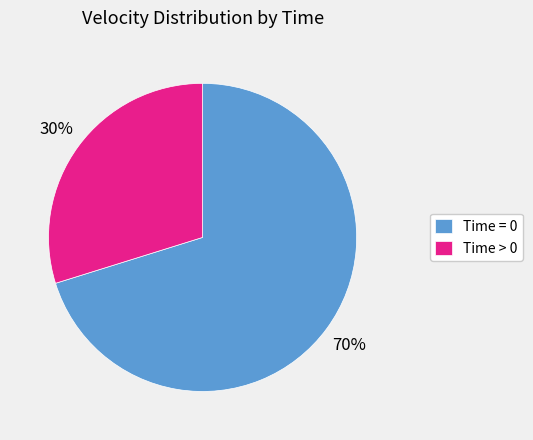

What percentage is the Time = 0 slice, to the nearest percent?

70%